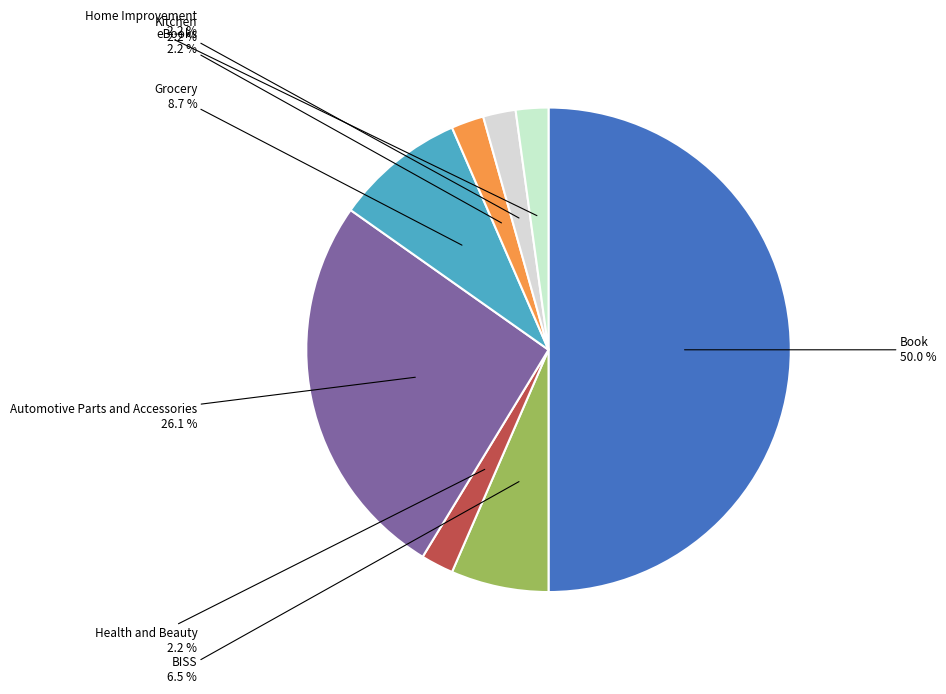

Rank the categories by value from highest to lowest.

Book, Automotive Parts and Accessories, Grocery, BISS, Health and Beauty, eBooks, Kitchen, Home Improvement